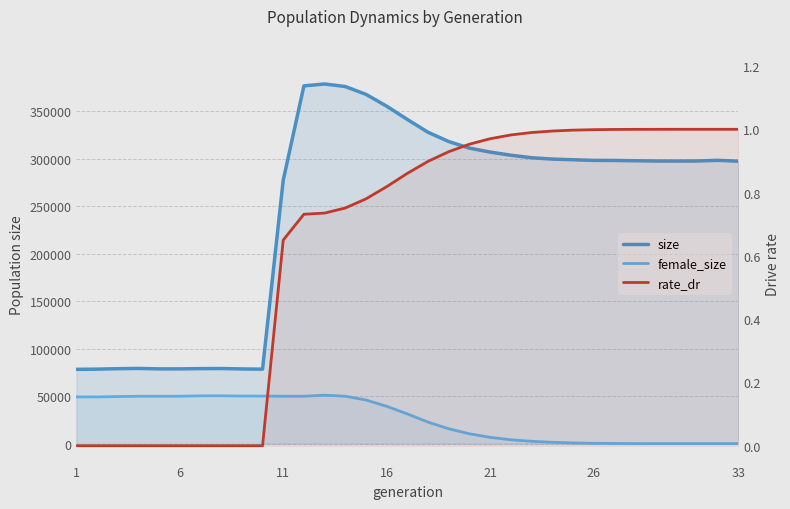

What is the value of the rate_dr point at the 19th from the left?

0.9